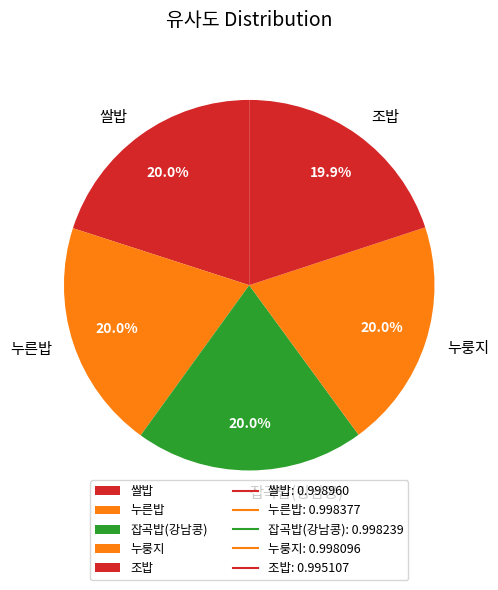

How many segments does this pie chart have?

5